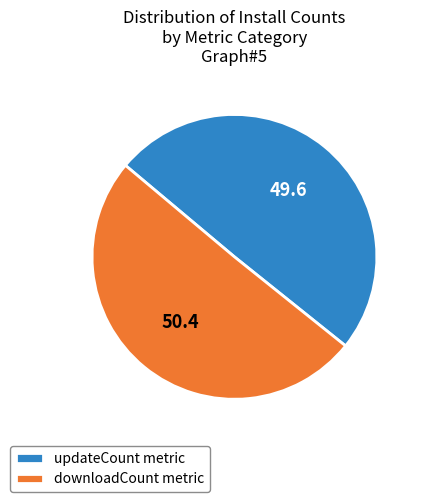

The updateCount metric slice represents 50% of the pie. True or false?

True